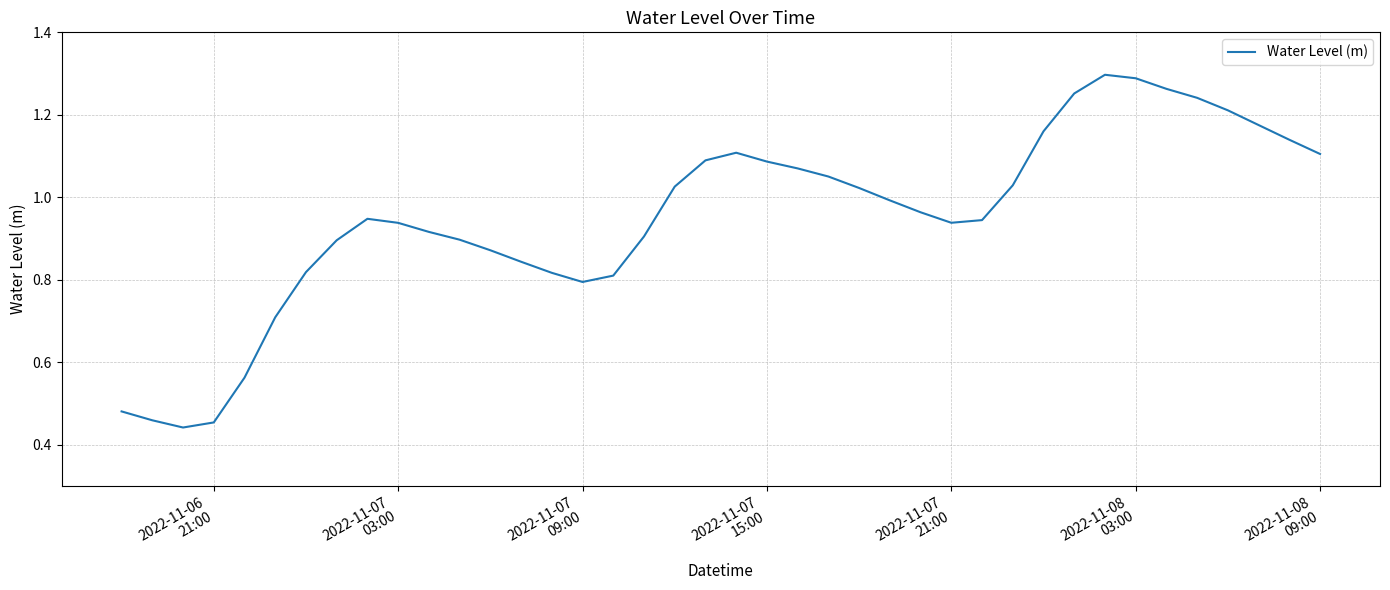

How many lines are shown in the chart?

1